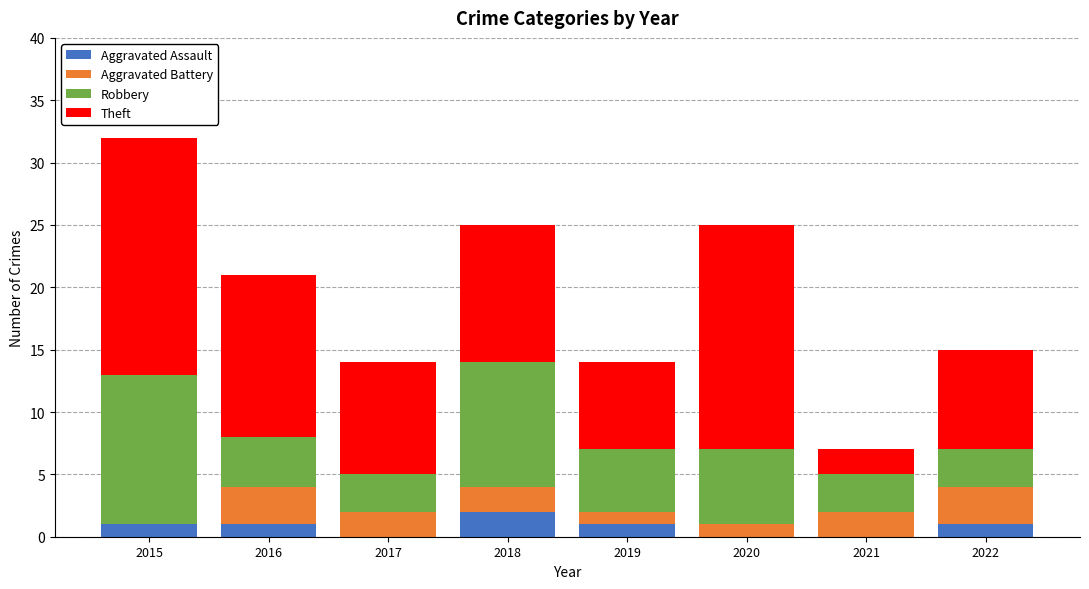

The Aggravated Assault series shows 1 at 2015. True or false?

True